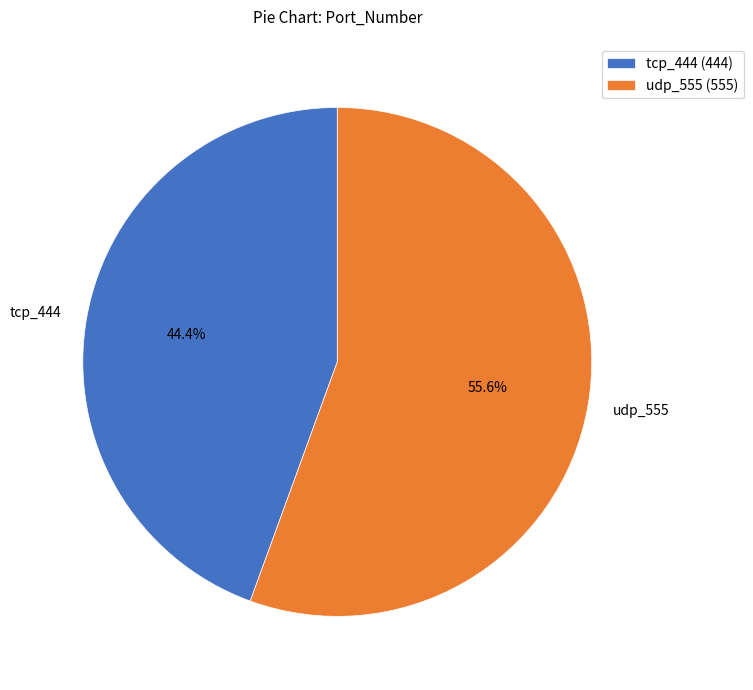

Approximately how many times larger is the value at tcp_444 compared to udp_555?

0.8